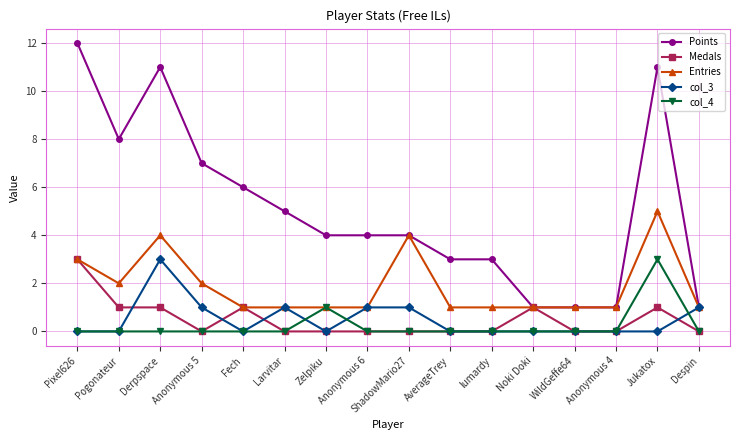

The value of Points at Anonymous 5 is 7. True or false?

True